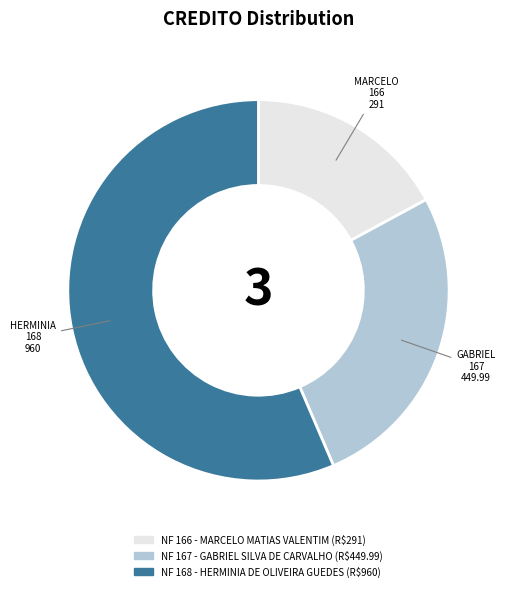

Is there a majority slice in this chart?

Yes